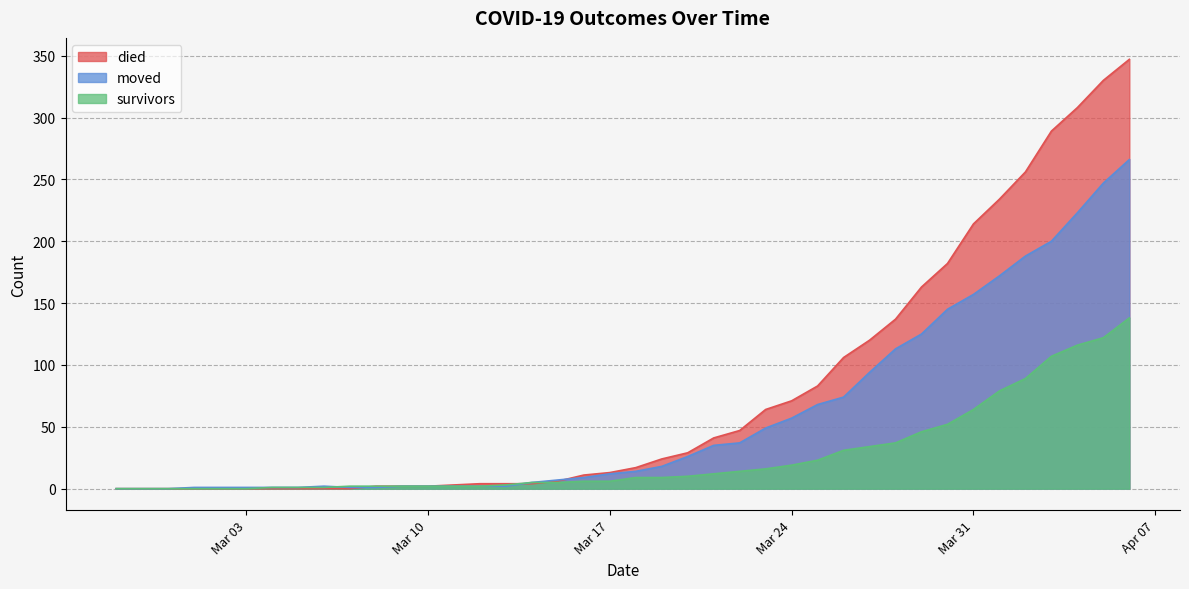

Is it true that survivors equals 23 at 2020-03-25?

True